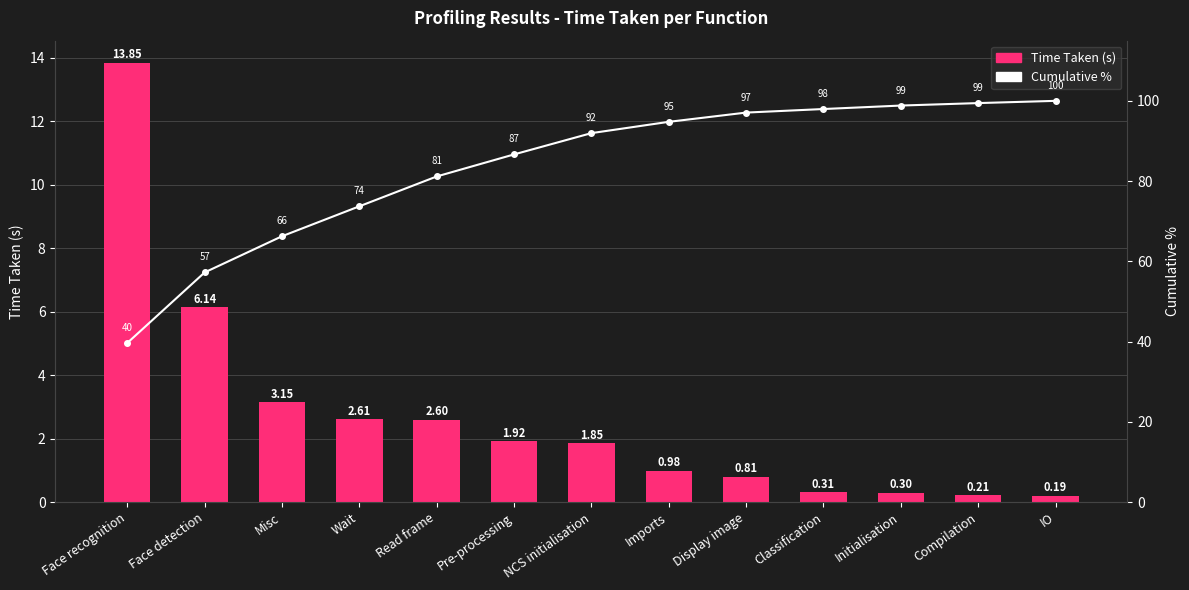

Which series changed the most between Classification and Initialisation?

Cumulative %